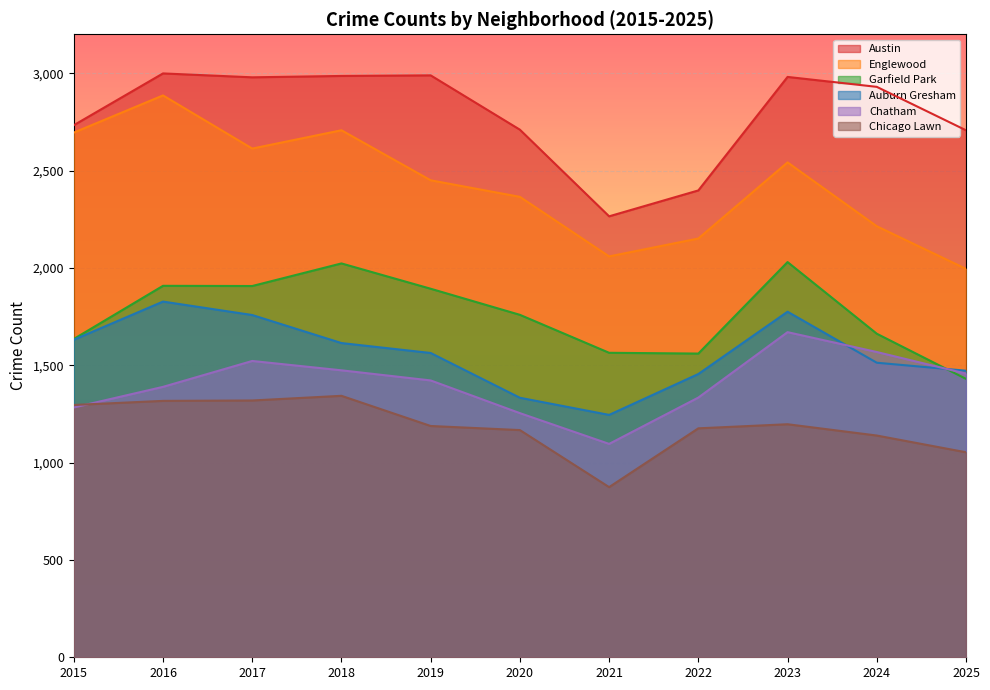

Reading left to right, list all the values displayed in this chart.

Austin: 2015=2733	2016=2999	2017=2979	2018=2986	2019=2989	2020=2710	2021=2265	2022=2398	2023=2981	2024=2930	2025=2707
Englewood: 2015=2695	2016=2886	2017=2613	2018=2707	2019=2450	2020=2365	2021=2059	2022=2151	2023=2542	2024=2214	2025=1995
Garfield Park: 2015=1635	2016=1908	2017=1907	2018=2023	2019=1893	2020=1759	2021=1564	2022=1560	2023=2030	2024=1662	2025=1430
Auburn Gresham: 2015=1631	2016=1827	2017=1758	2018=1614	2019=1563	2020=1333	2021=1245	2022=1455	2023=1775	2024=1513	2025=1472
Chatham: 2015=1283	2016=1389	2017=1522	2018=1474	2019=1422	2020=1254	2021=1096	2022=1334	2023=1670	2024=1568	2025=1457
Chicago Lawn: 2015=1296	2016=1317	2017=1319	2018=1343	2019=1188	2020=1167	2021=874	2022=1176	2023=1197	2024=1139	2025=1053